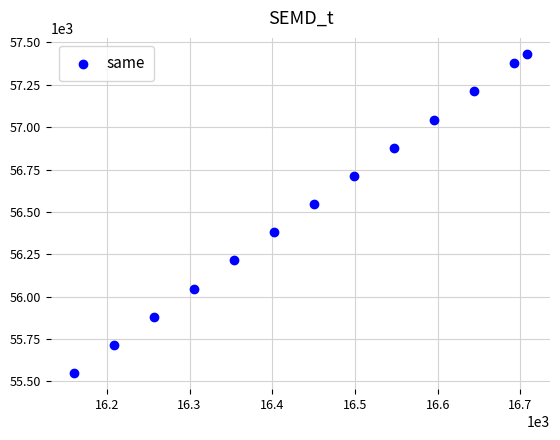

What is the range of X values (max minus min)?

548.3